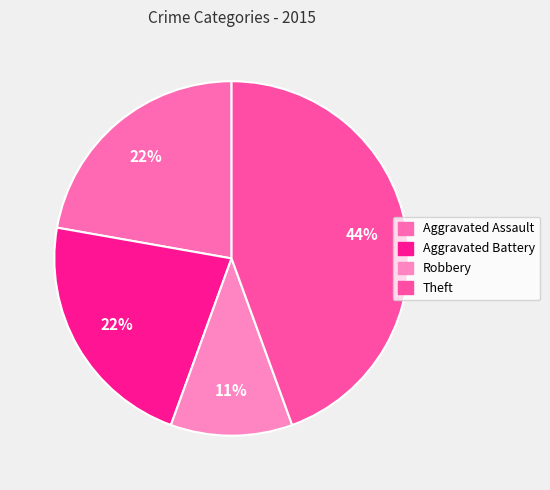

The Aggravated Battery slice represents 16% of the pie. True or false?

False